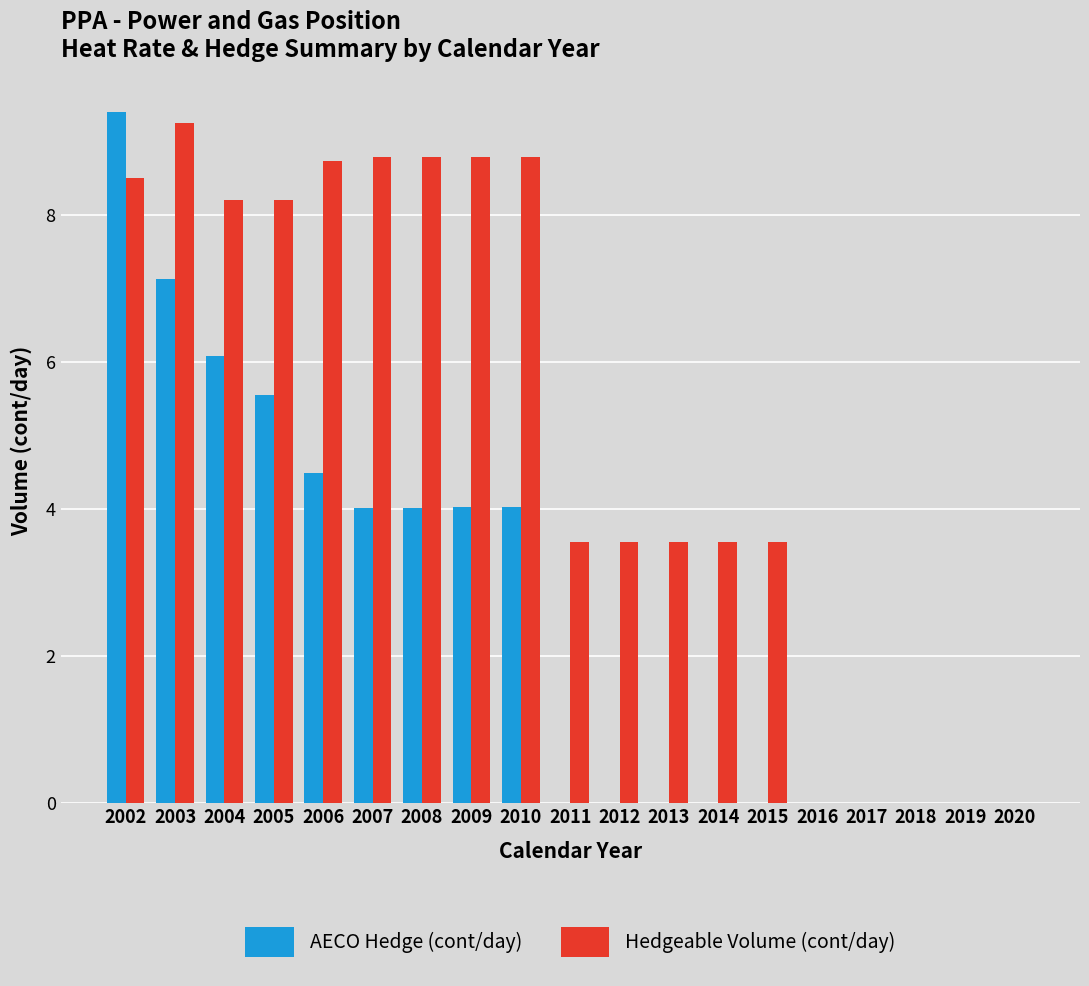

At which label does Hedgeable Volume (cont/day) first exceed 3?

2002